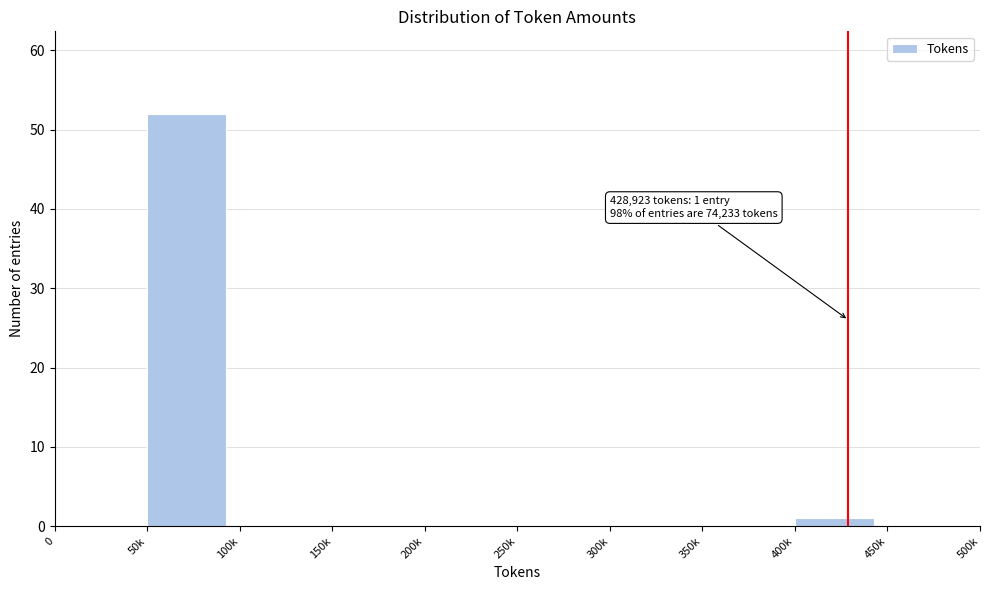

Reading right to left, what are all the values shown in this chart?

450k=0	400k=1	350k=0	300k=0	250k=0	200k=0	150k=0	100k=0	50k=52	0=0